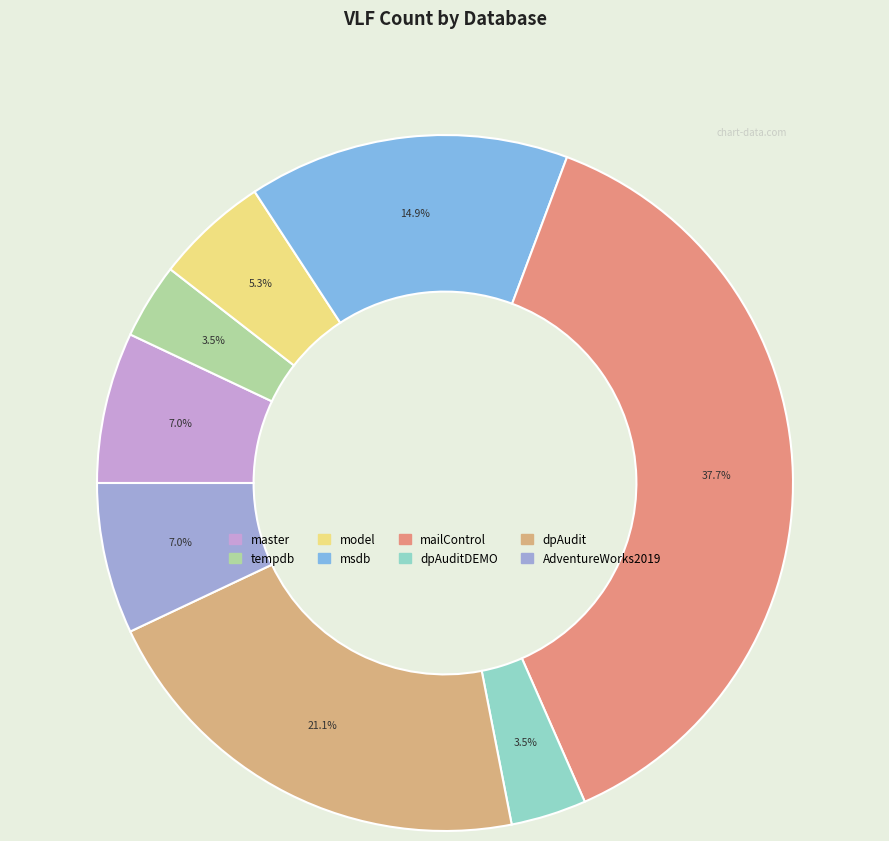

Which category has the biggest portion of the pie?

mailControl